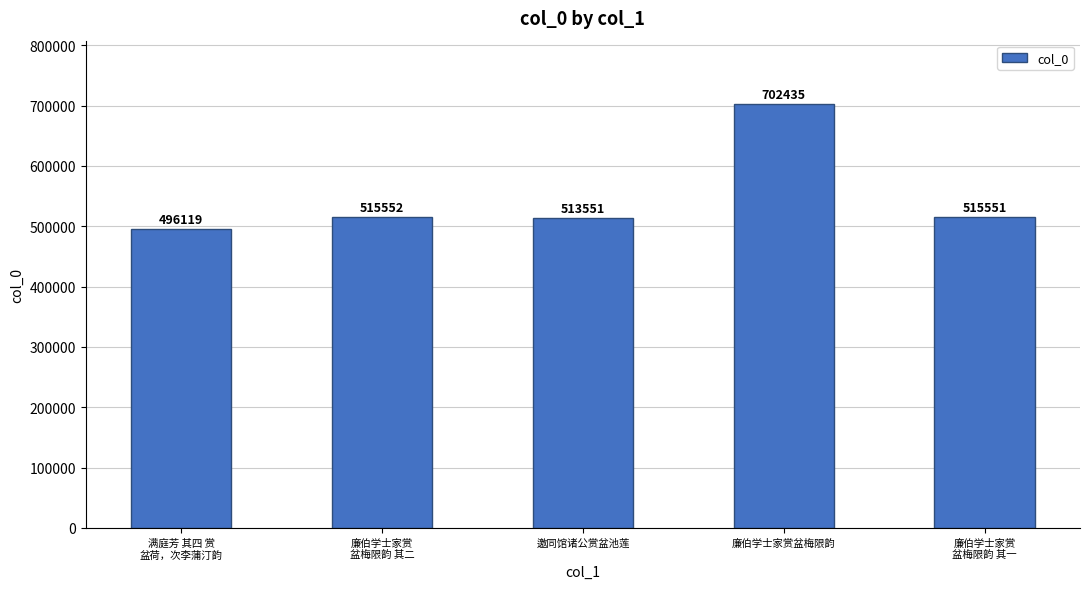

What is the sum of the values at 满庭芳 其四 赏
盆荷，次李蒲汀韵 and 廉伯学士家赏
盆梅限韵 其二?

1011671